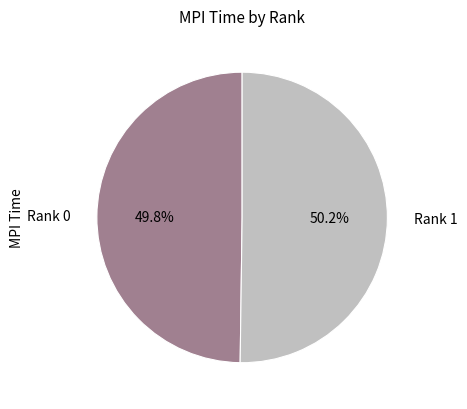

The Rank 0 slice represents 50% of the pie. True or false?

True